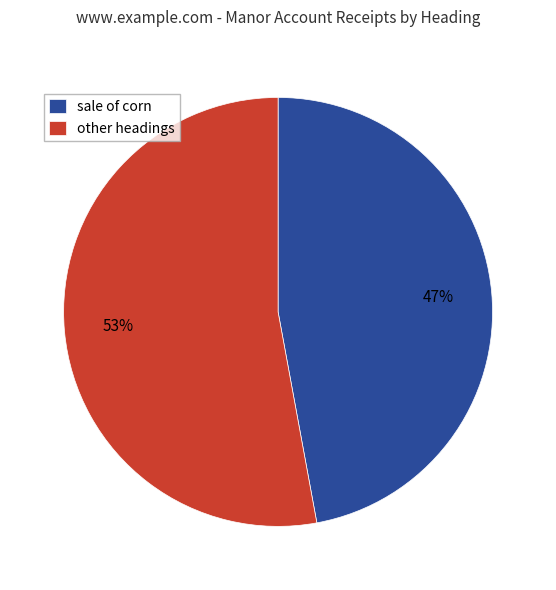

To the nearest percent, what portion does sale of corn represent?

47%